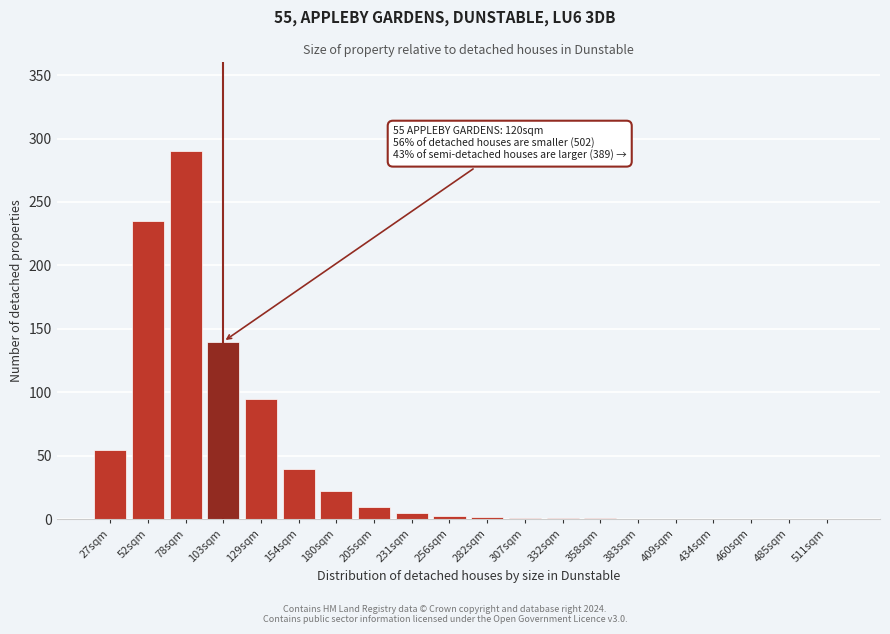

At which label is the value closest to 145?

103sqm